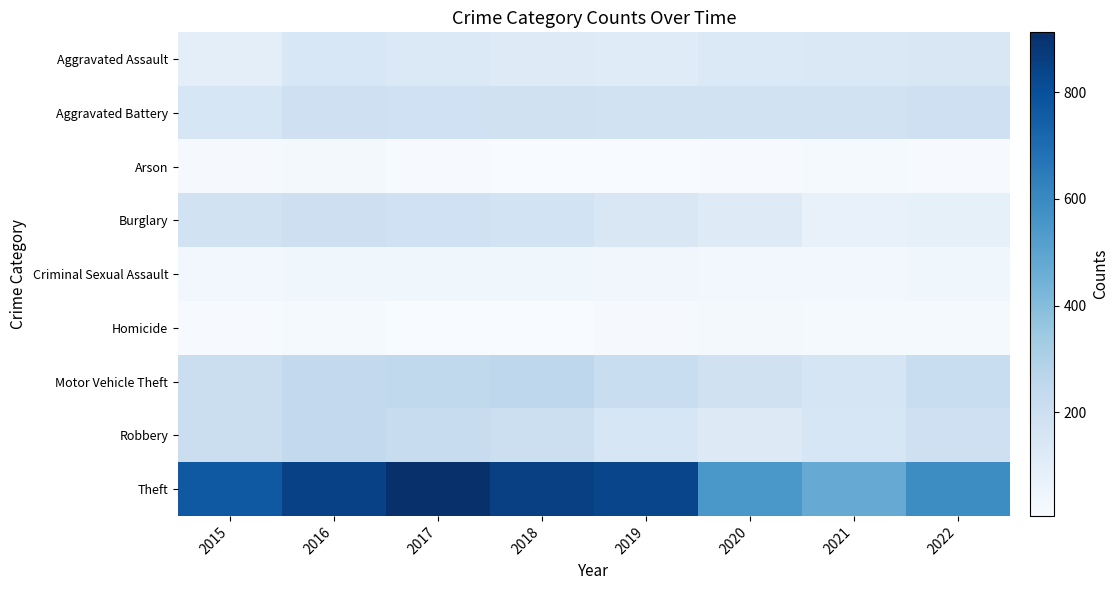

Reading left to right, transcribe all the data shown in this chart.

Aggravated Assault: 2015=92	2016=146	2017=130	2018=119	2019=113	2020=131	2021=137	2022=144
Aggravated Battery: 2015=153	2016=195	2017=188	2018=183	2019=180	2020=179	2021=180	2022=191
Arson: 2015=14	2016=25	2017=12	2018=8	2019=6	2020=12	2021=17	2022=12
Burglary: 2015=176	2016=199	2017=188	2018=175	2019=143	2020=116	2021=71	2022=82
Criminal Sexual Assault: 2015=31	2016=39	2017=39	2018=38	2019=37	2020=28	2021=29	2022=39
Homicide: 2015=13	2016=18	2017=8	2018=8	2019=14	2020=22	2021=20	2022=20
Motor Vehicle Theft: 2015=211	2016=242	2017=244	2018=254	2019=215	2020=183	2021=155	2022=218
Robbery: 2015=210	2016=241	2017=221	2018=202	2019=149	2020=122	2021=150	2022=191
Theft: 2015=767	2016=851	2017=912	2018=853	2019=836	2020=549	2021=472	2022=589